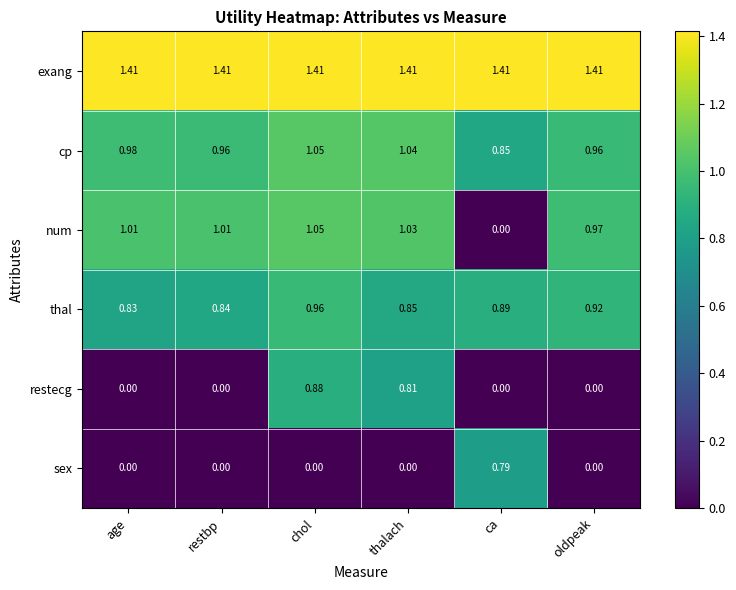

At which label does num first exceed 1?

age